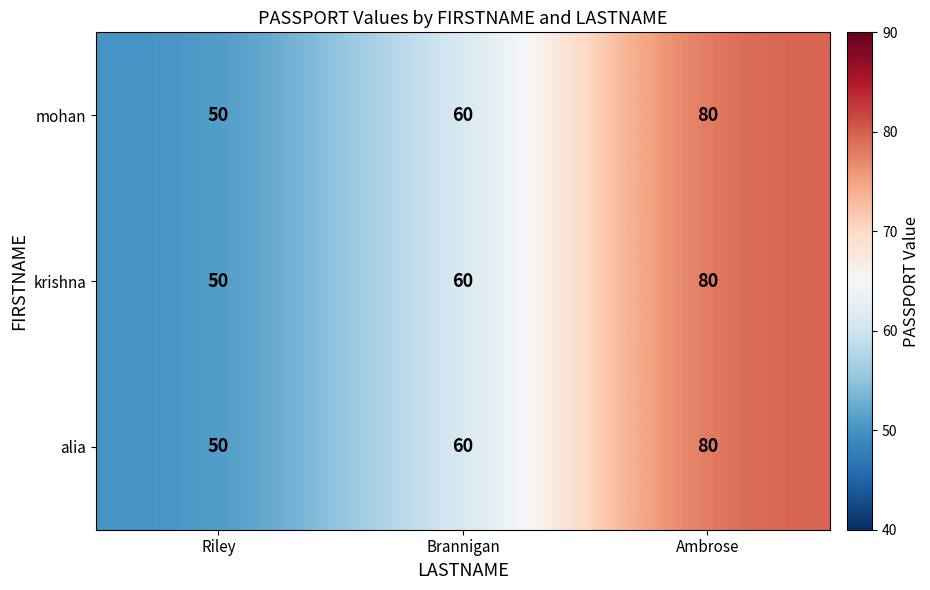

What is the maximum value shown in the chart?

80